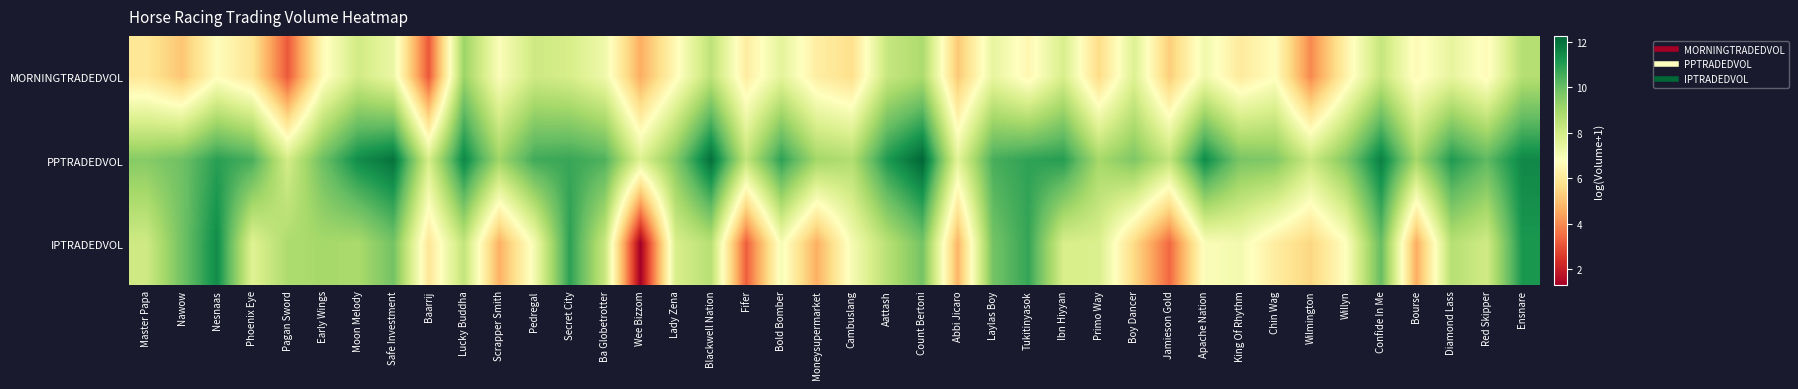

Which series has the widest spread of values?

IPTRADEDVOL